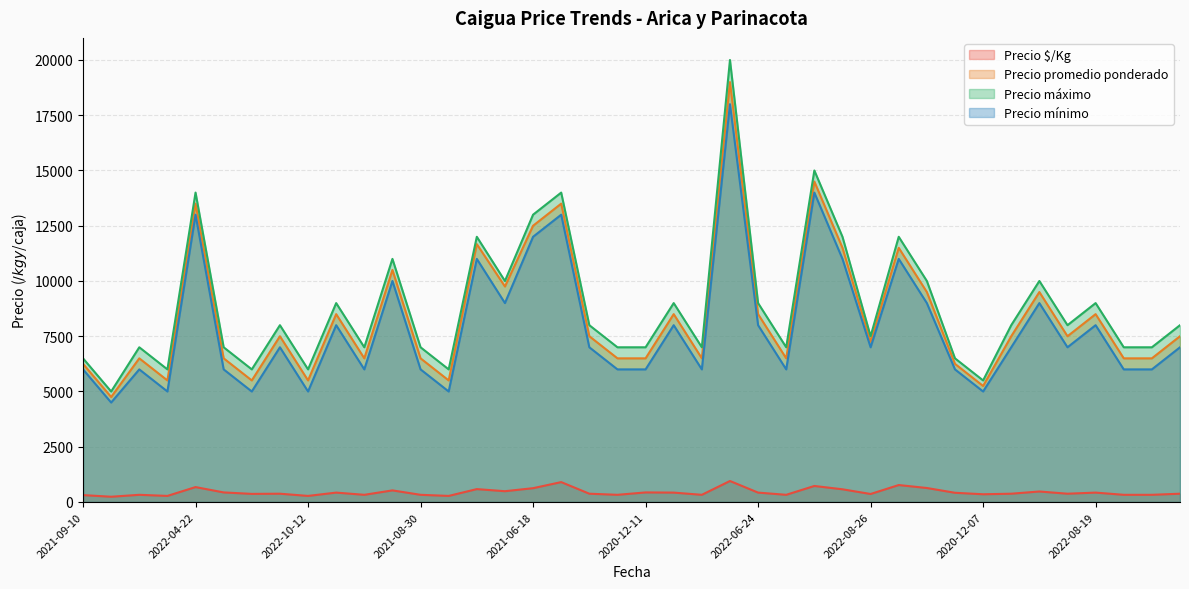

At which category does Precio promedio ponderado reach its first local peak?

2022-10-03